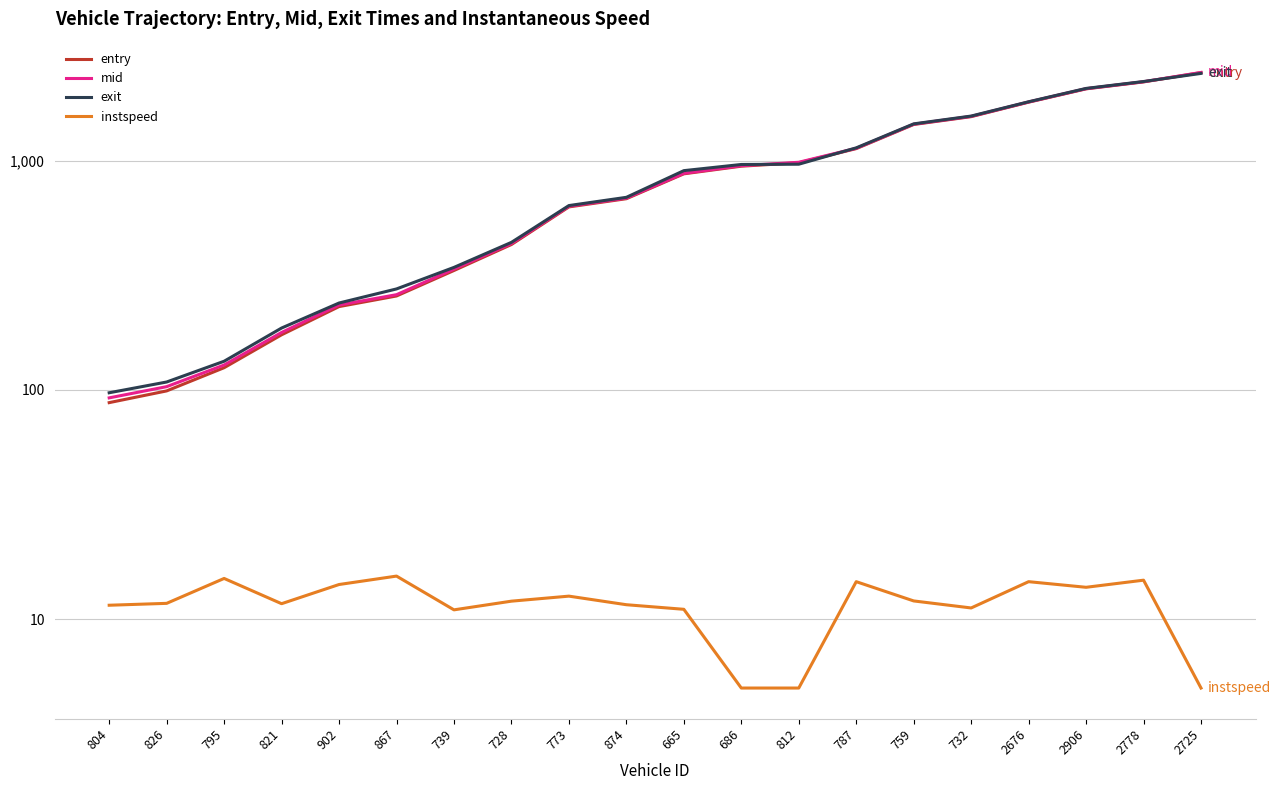

What is the average value of the exit series?

932.2